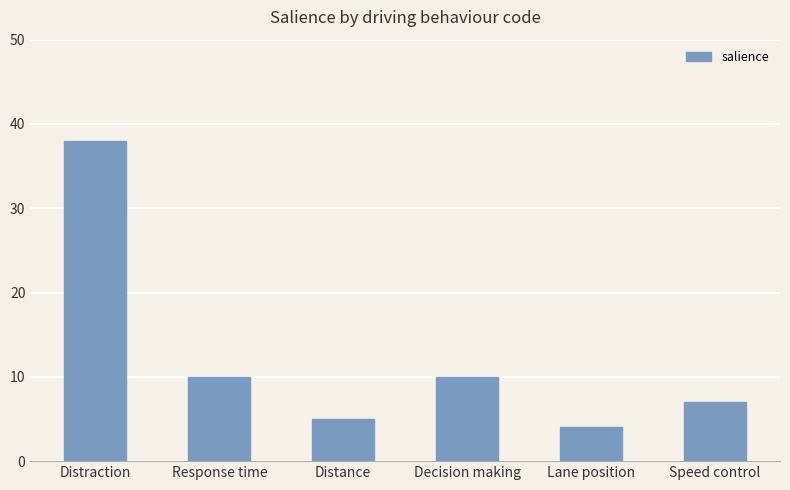

Is it true that the value at Speed control is 7?

True